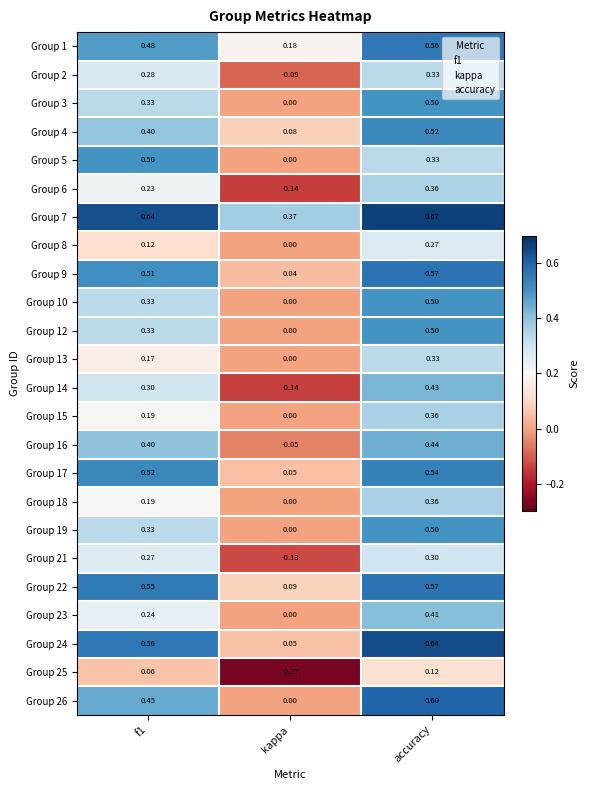

Where is Group 6 nearest to the value 0?

kappa